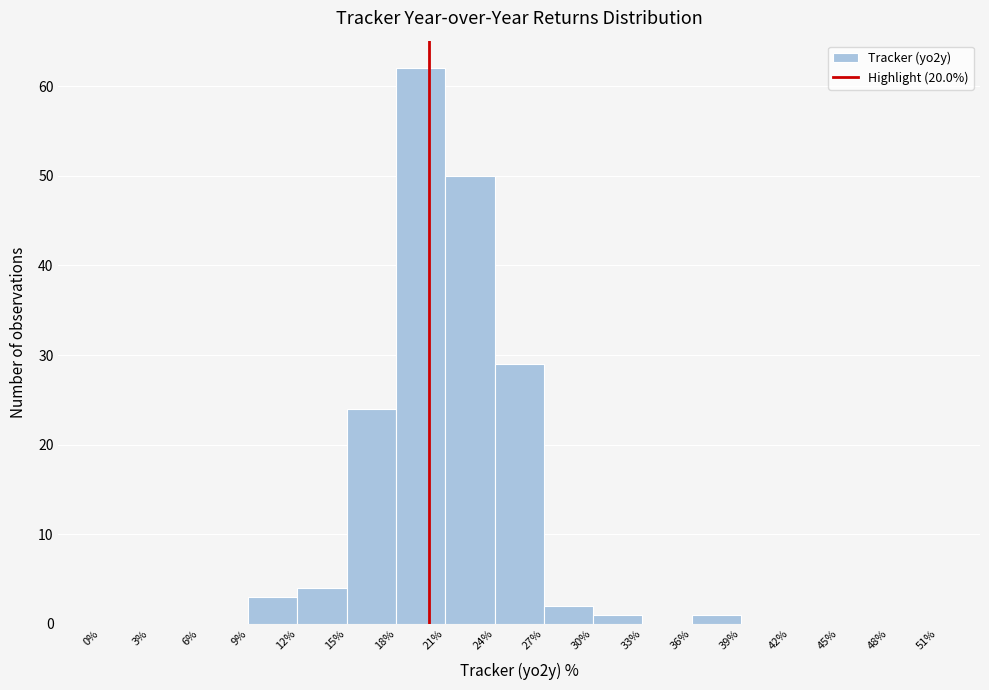

Reading left to right, list every bar in this chart as the range it spans on the x-axis followed by its height. The values are not printed on the chart, so give them approximately, as read against the axis.

0% to 3%: 0
3% to 6%: 0
6% to 9%: 0
9% to 12%: 3
12% to 15%: 4
15% to 18%: 24
18% to 21%: 62
21% to 24%: 50
24% to 27%: 29
27% to 30%: 2
30% to 33%: 1
33% to 36%: 0
36% to 39%: 1
39% to 42%: 0
42% to 45%: 0
45% to 48%: 0
48% to 51%: 0